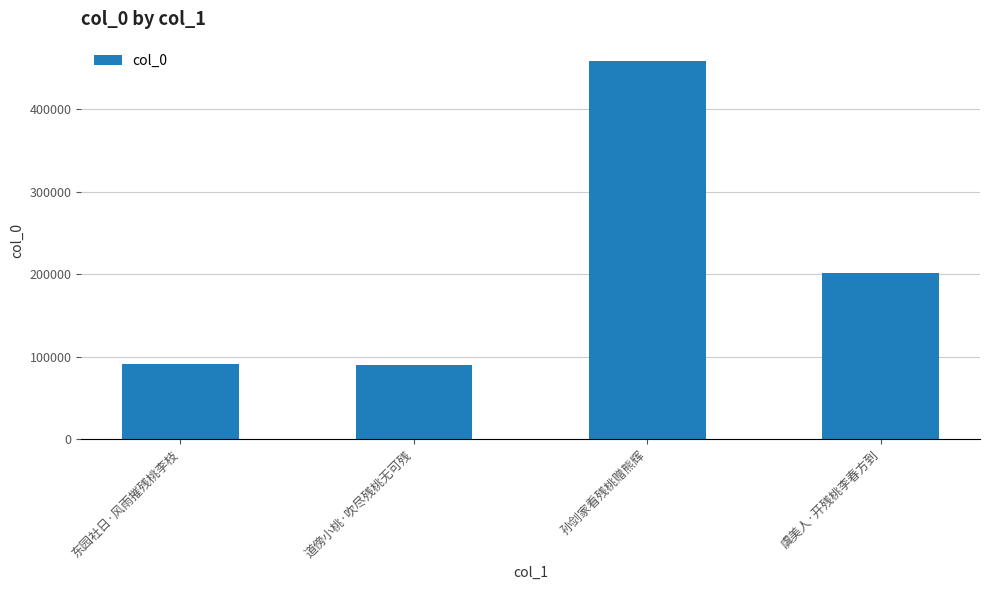

How many data points are less than 201256?

2